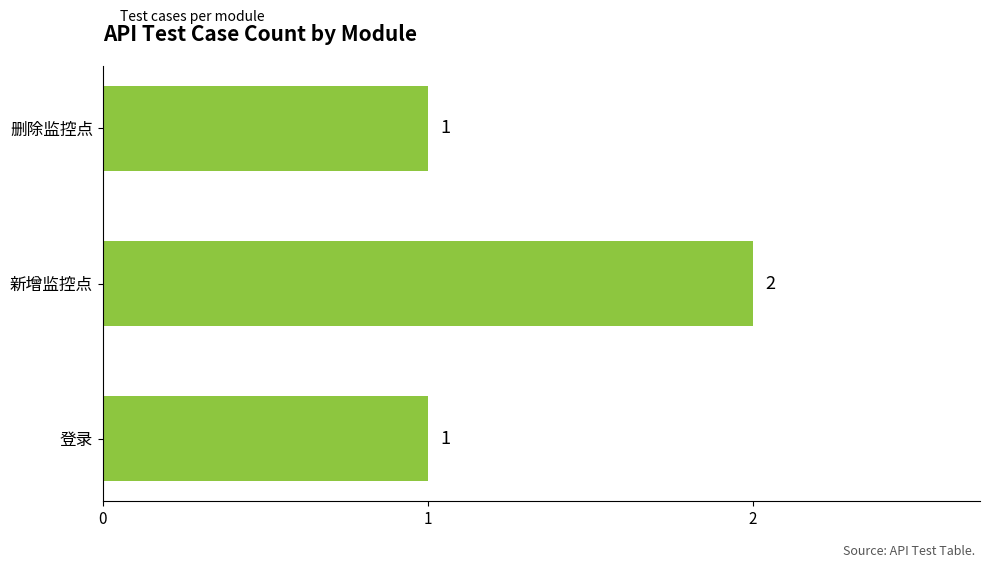

What is the sum of all values?

4